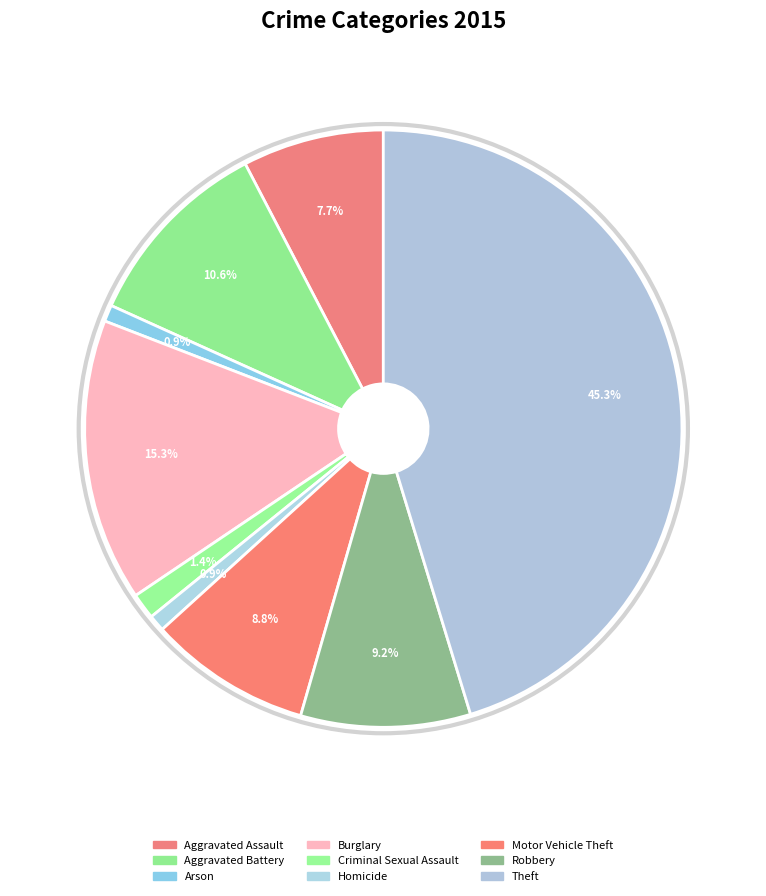

To the nearest percent, what percentage of the pie is Arson?

1%